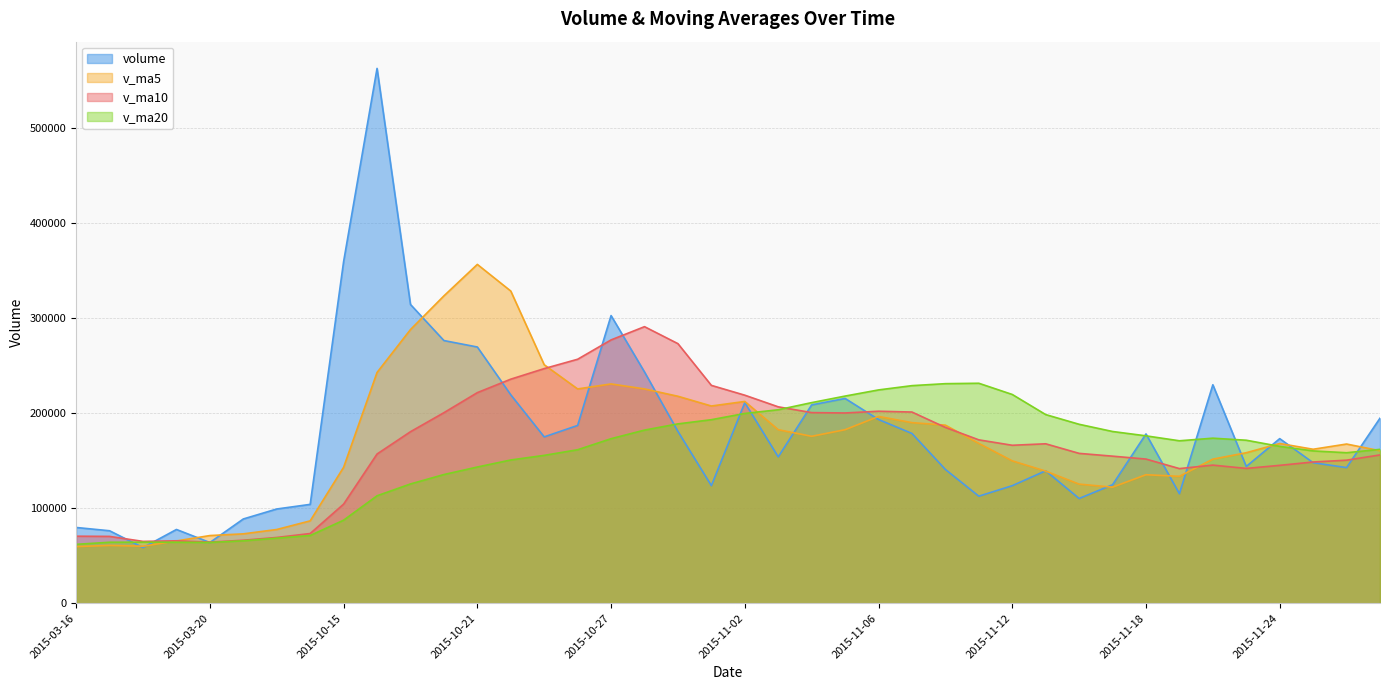

Rank the series by their average value, from highest to lowest.

volume, v_ma5, v_ma10, v_ma20